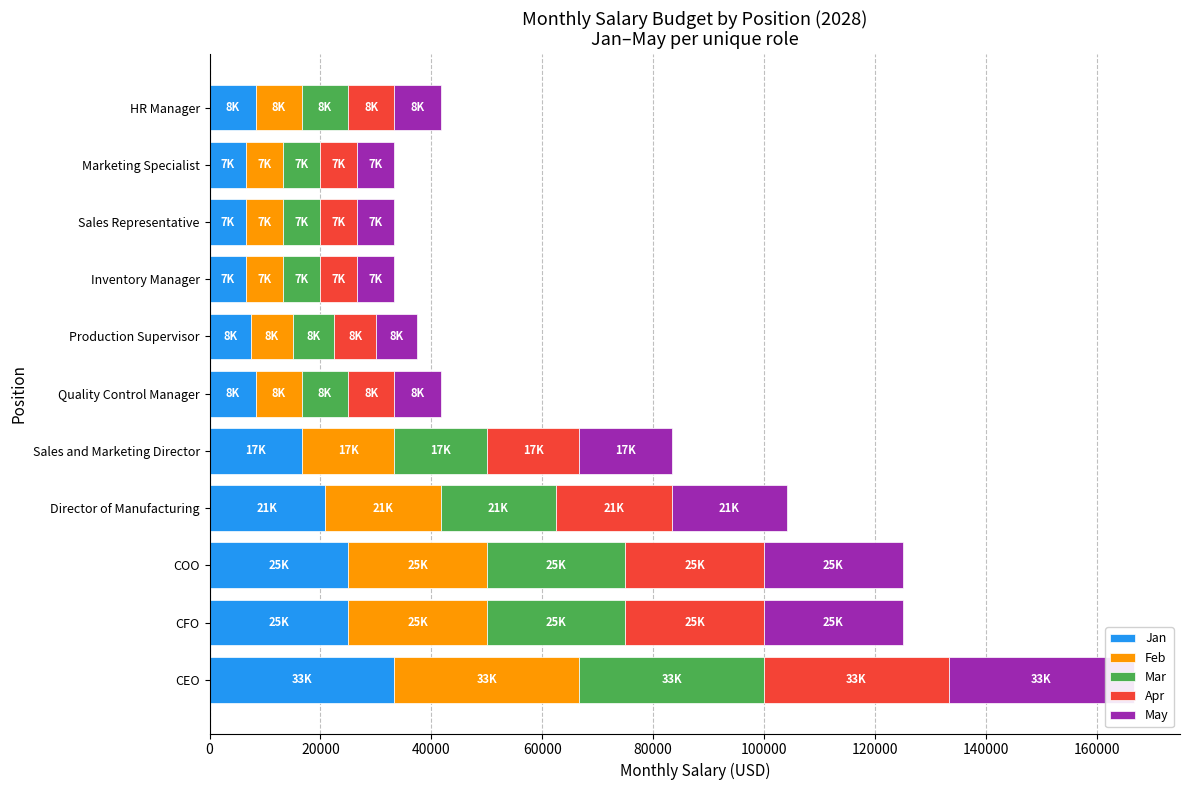

Reading left to right, list all the values displayed in this chart.

Jan: 33333.3	25000.0	25000.0	20833.3	16666.7	8333.3	7500.0	6666.7	6666.7	6666.7	8333.3
Feb: 33333.3	25000.0	25000.0	20833.3	16666.7	8333.3	7500.0	6666.7	6666.7	6666.7	8333.3
Mar: 33333.3	25000.0	25000.0	20833.3	16666.7	8333.3	7500.0	6666.7	6666.7	6666.7	8333.3
Apr: 33333.3	25000.0	25000.0	20833.3	16666.7	8333.3	7500.0	6666.7	6666.7	6666.7	8333.3
May: 33333.3	25000.0	25000.0	20833.3	16666.7	8333.3	7500.0	6666.7	6666.7	6666.7	8333.3